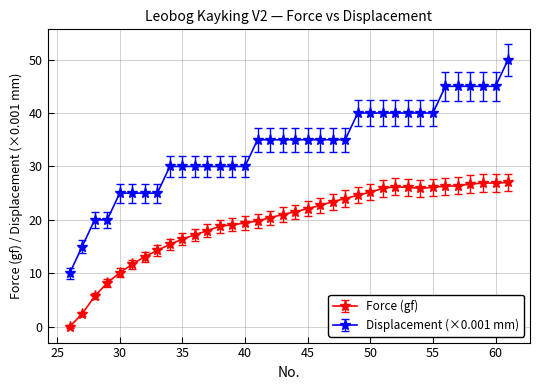

What is the sum of all Displacement (×0.001 mm) values?

1210.0